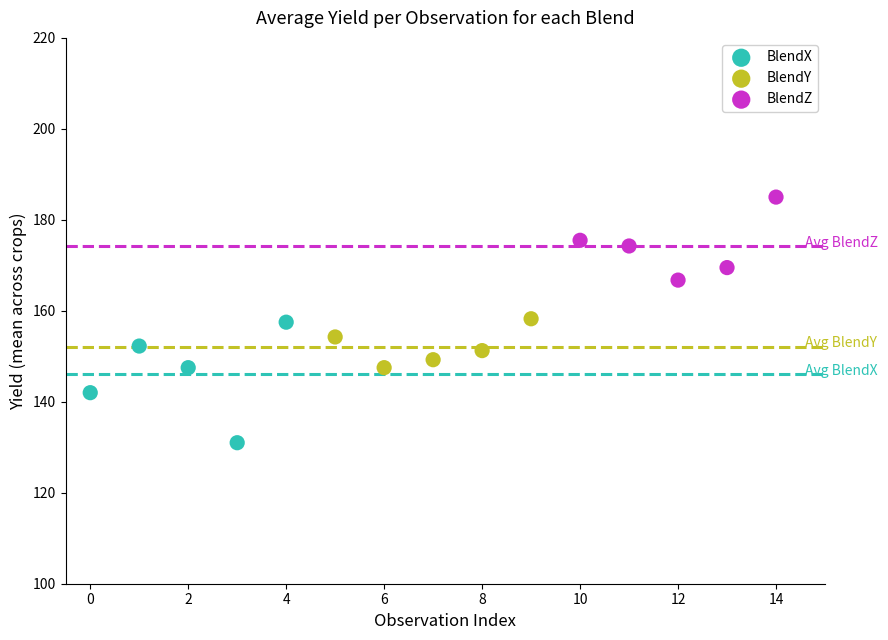

Which series has the widest spread of Y values?

BlendX